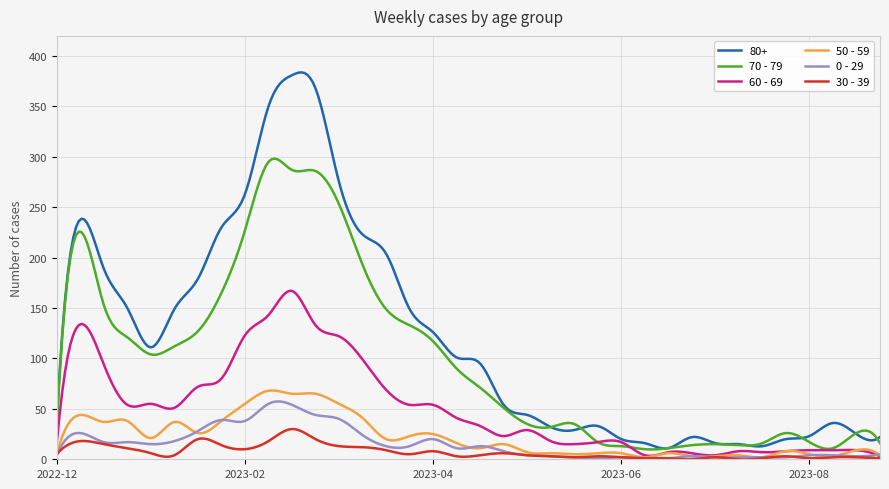

True or false: 70 - 79 and 30 - 39 cross at least once.

False